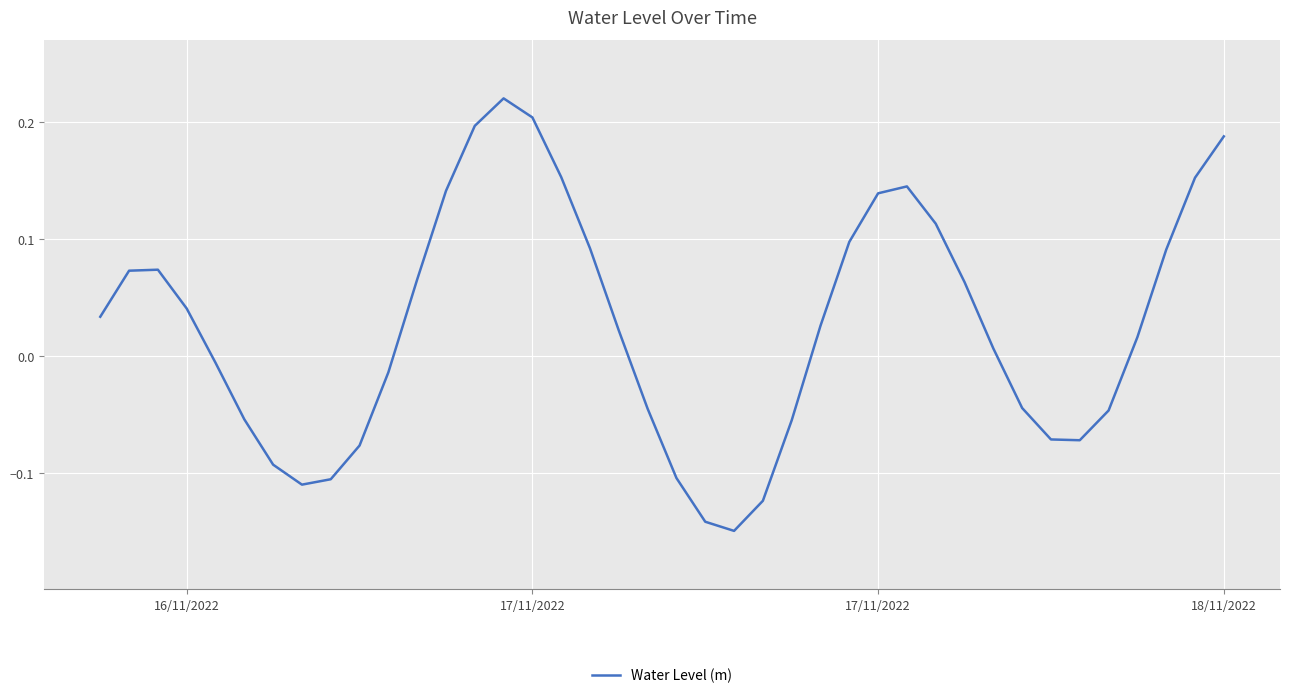

How many values exceed 0?

23